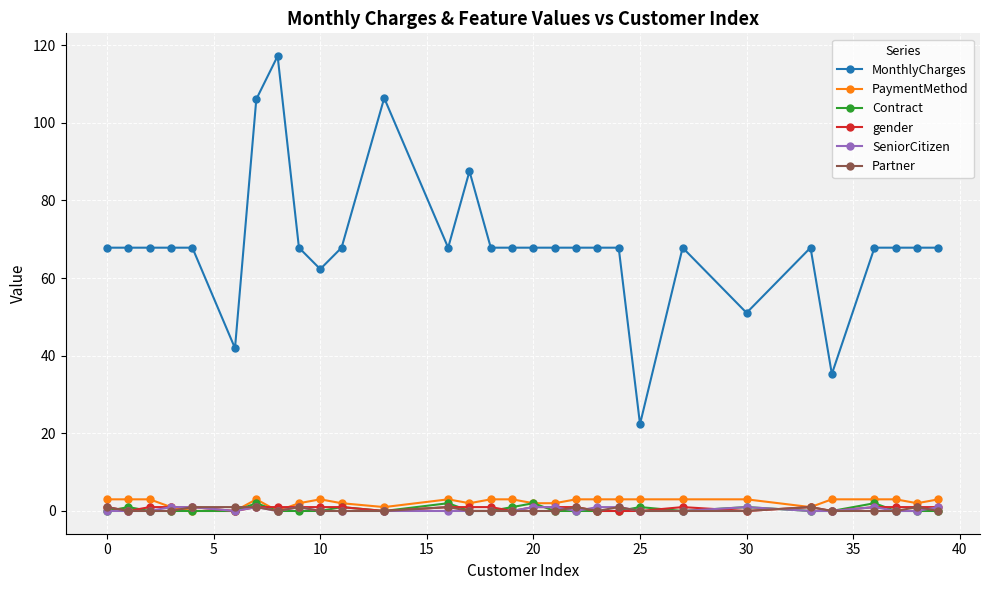

What are all the series names shown in the legend?

MonthlyCharges, PaymentMethod, Contract, gender, SeniorCitizen, Partner